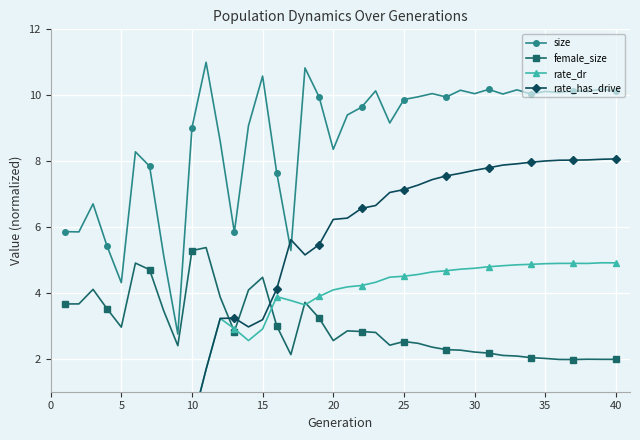

True or false: female_size has more than 0 points higher than both neighbors.

True